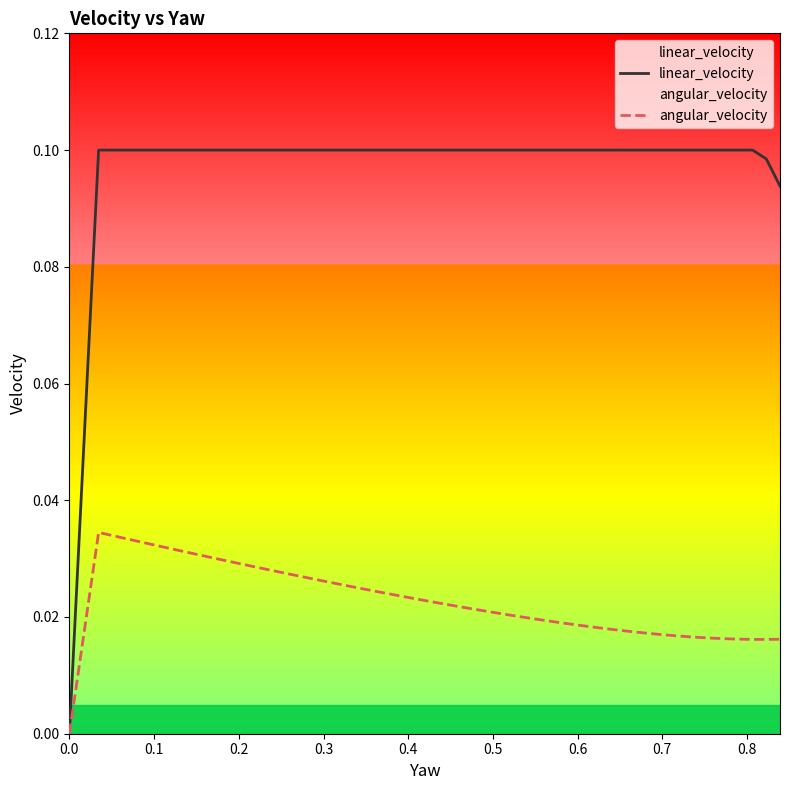

Which series has the largest range (max minus min)?

linear_velocity